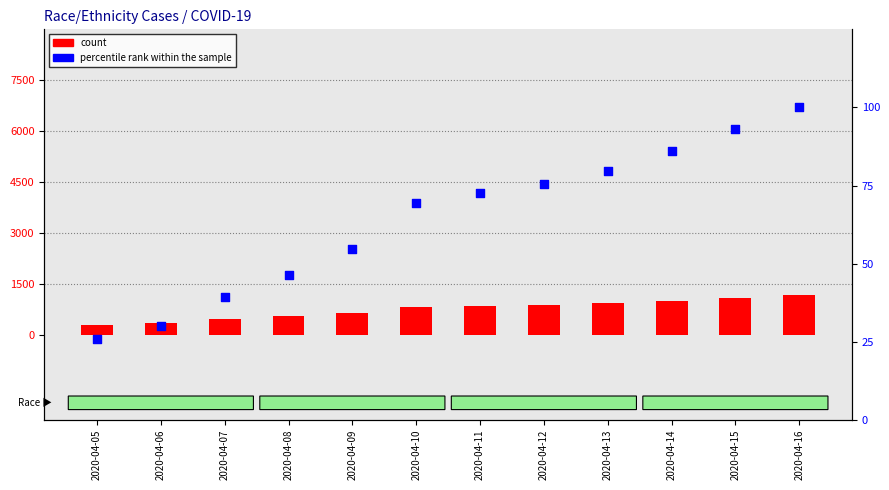

Which series has the largest Y range (max minus min)?

Black